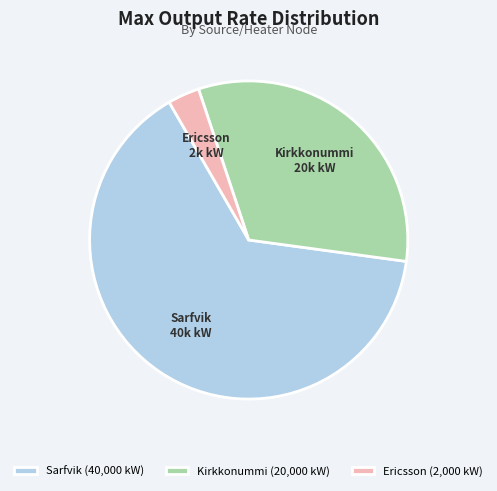

Which category accounts for the majority?

Sarfvik